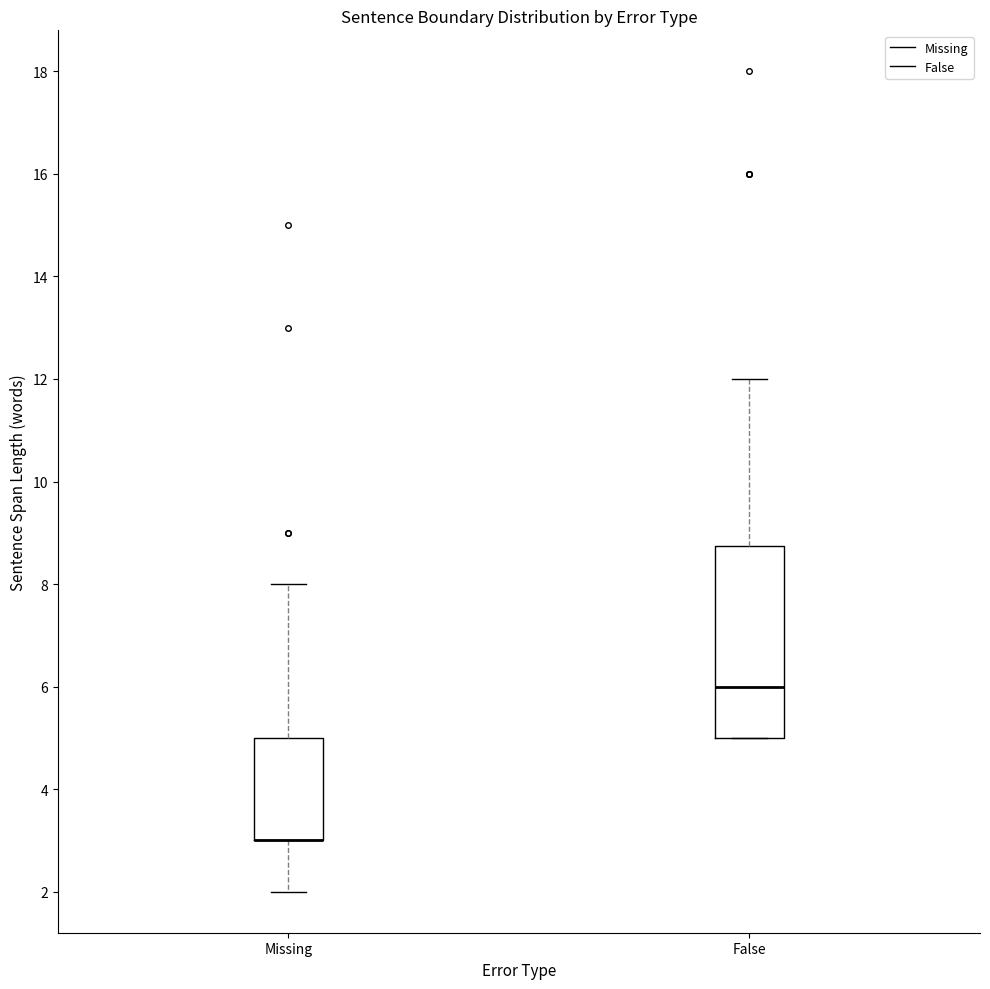

Where does the lower whisker of the box for Missing end on the y-axis? The values are not printed on the chart, so give them approximately, as read against the axis.

2.0